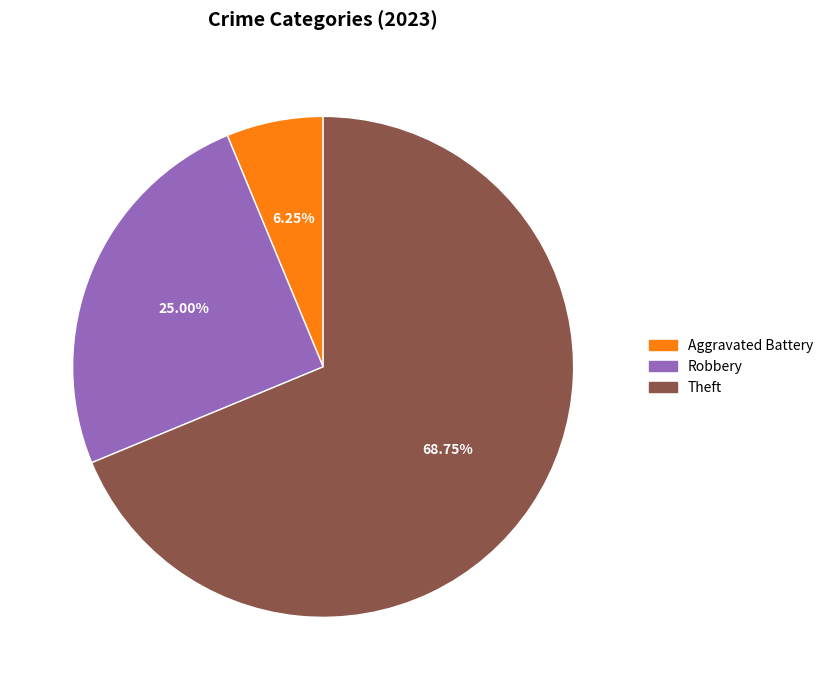

Is there any slice that represents more than half of the pie?

Yes